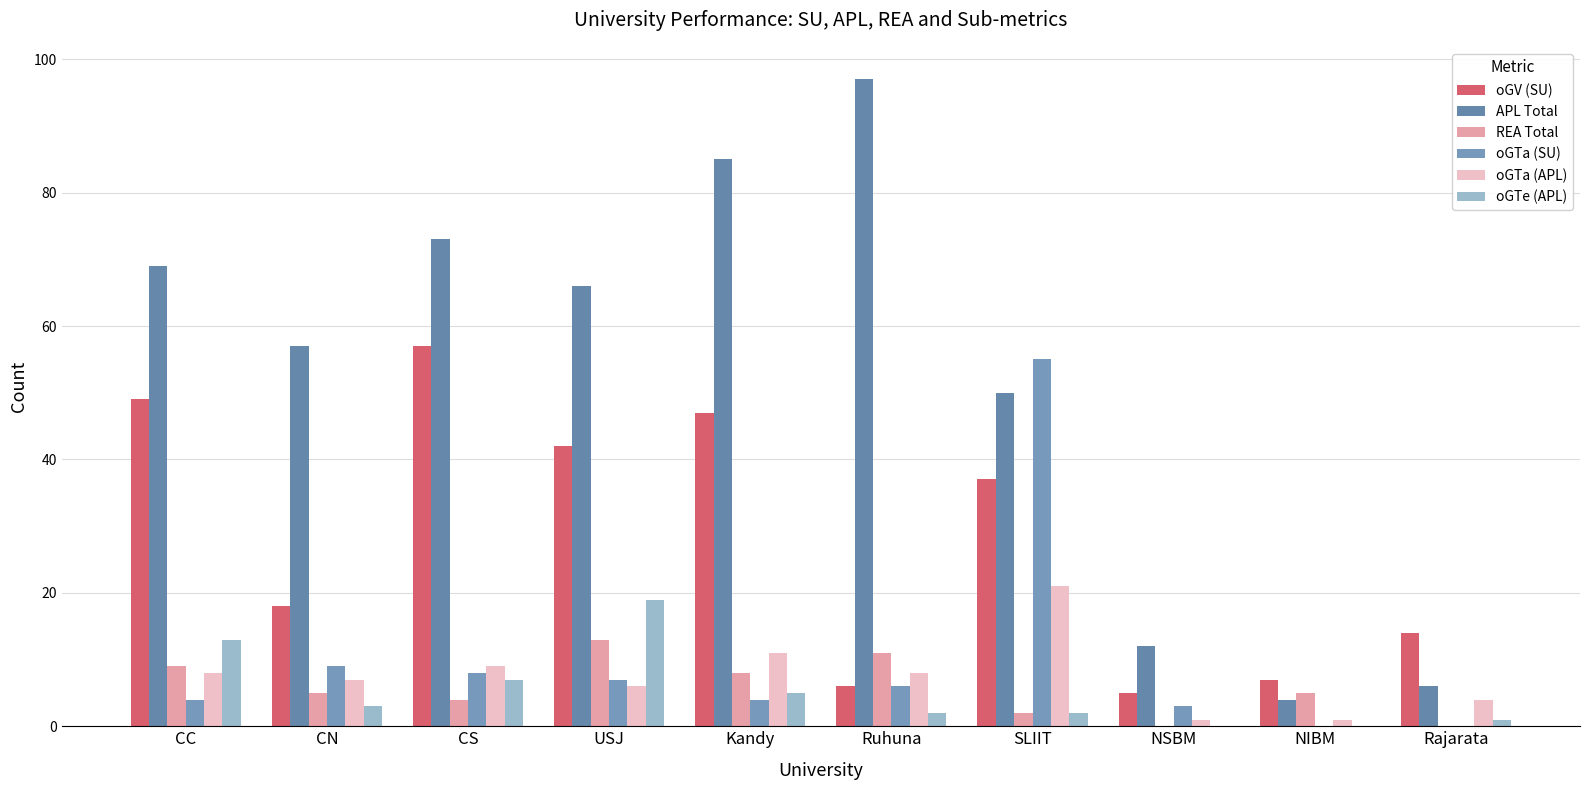

What value does the oGTe (APL) series have at CS, to the nearest 10?

10